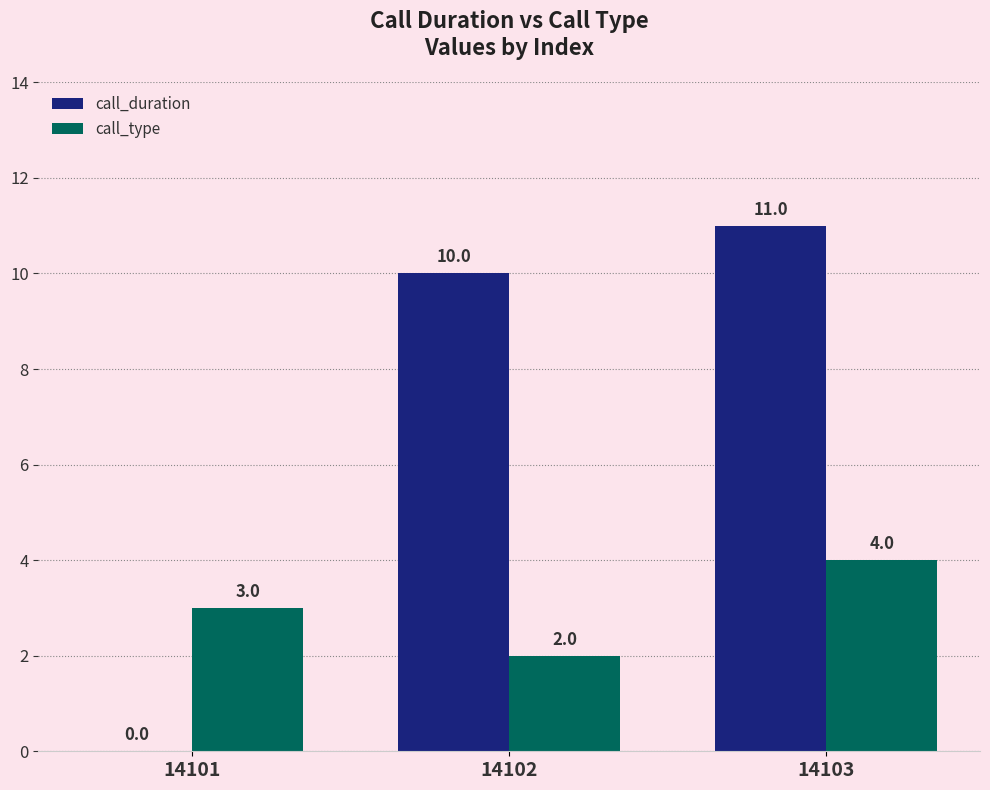

What is the sum of the call_type values at 14103 and 14102?

6